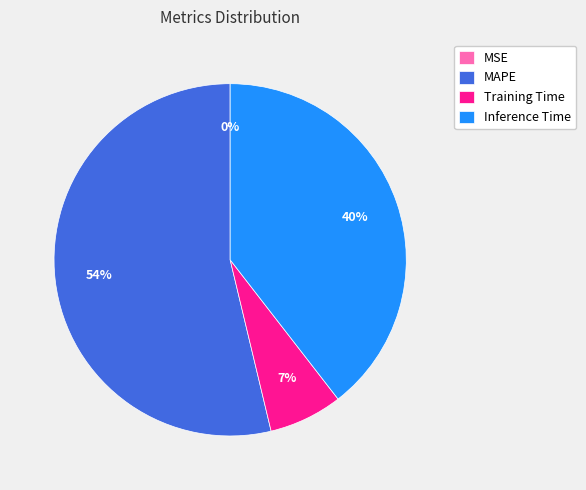

Is Inference Time the majority of the pie?

No